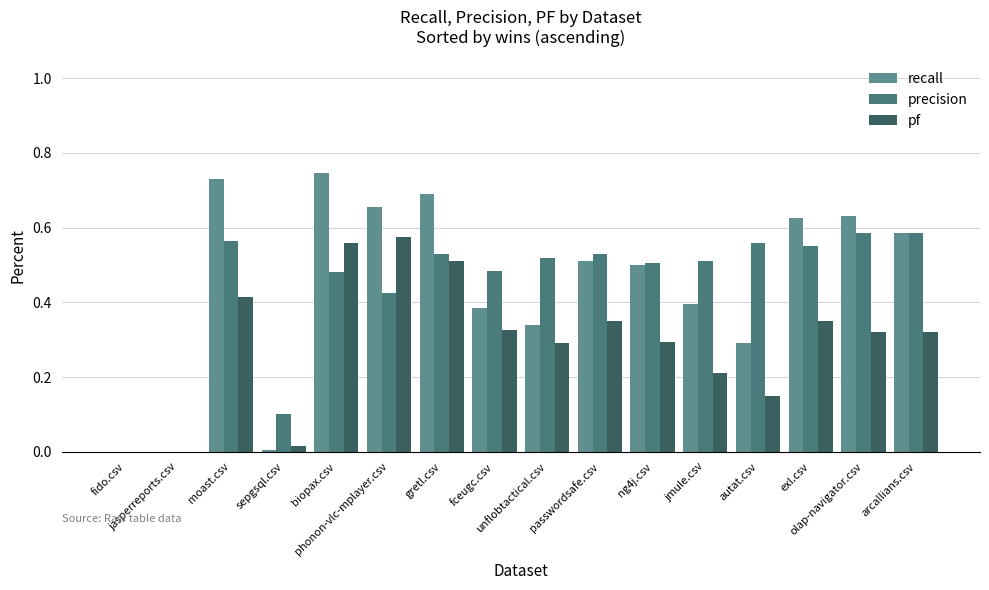

Is the value of recall at jmule.csv greater than the value of pf at moast.csv?

No